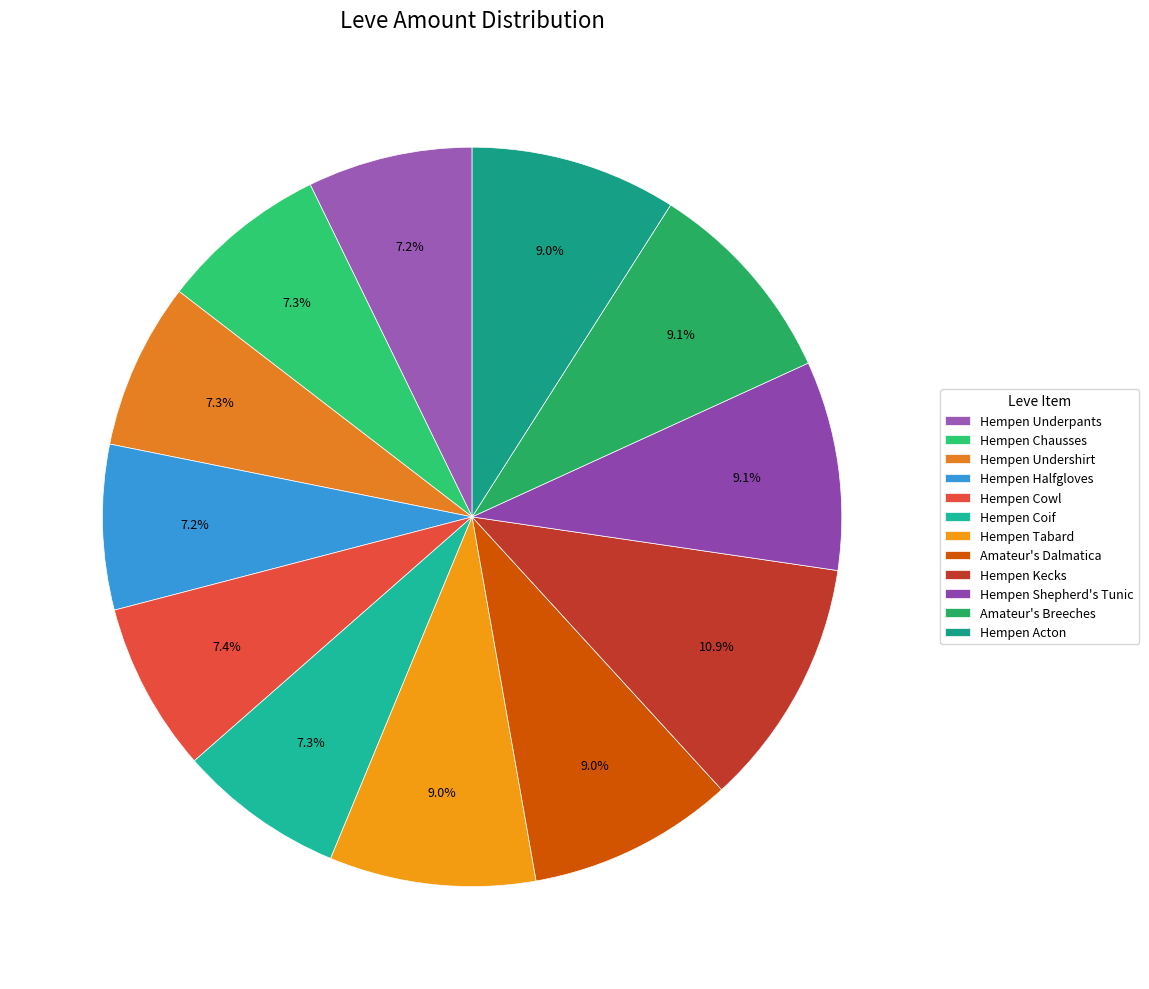

Is Hempen Chausses the majority of the pie?

No